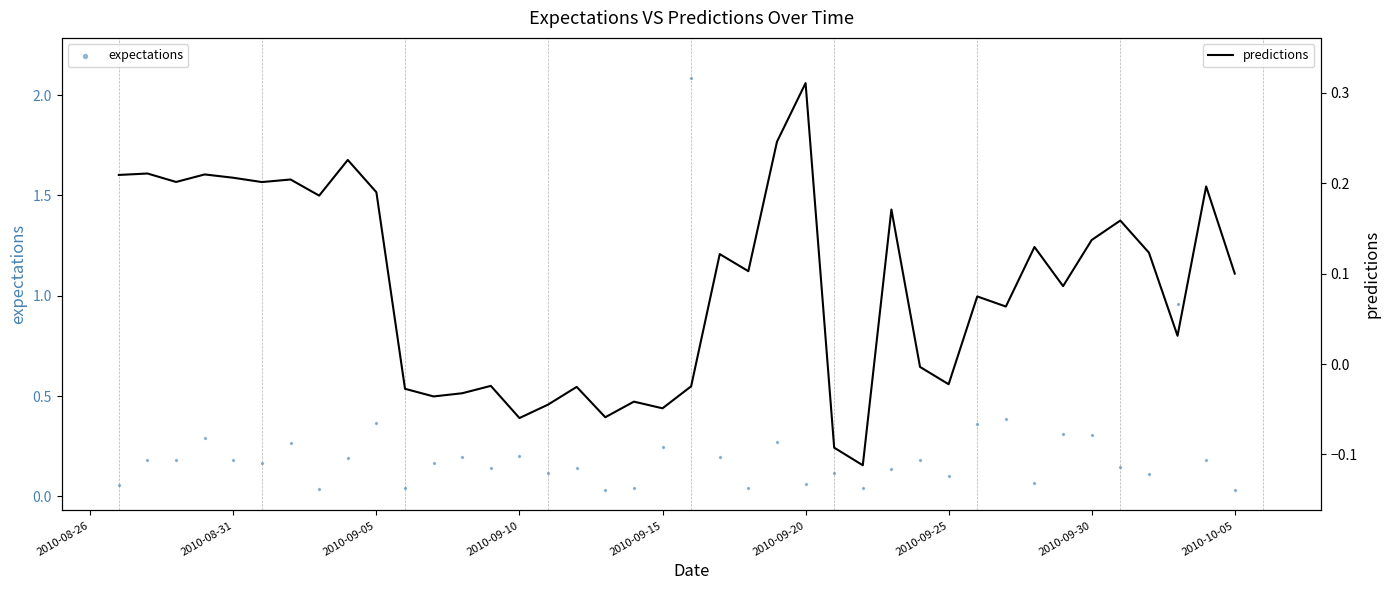

What are all the series names shown in the legend?

expectations, predictions